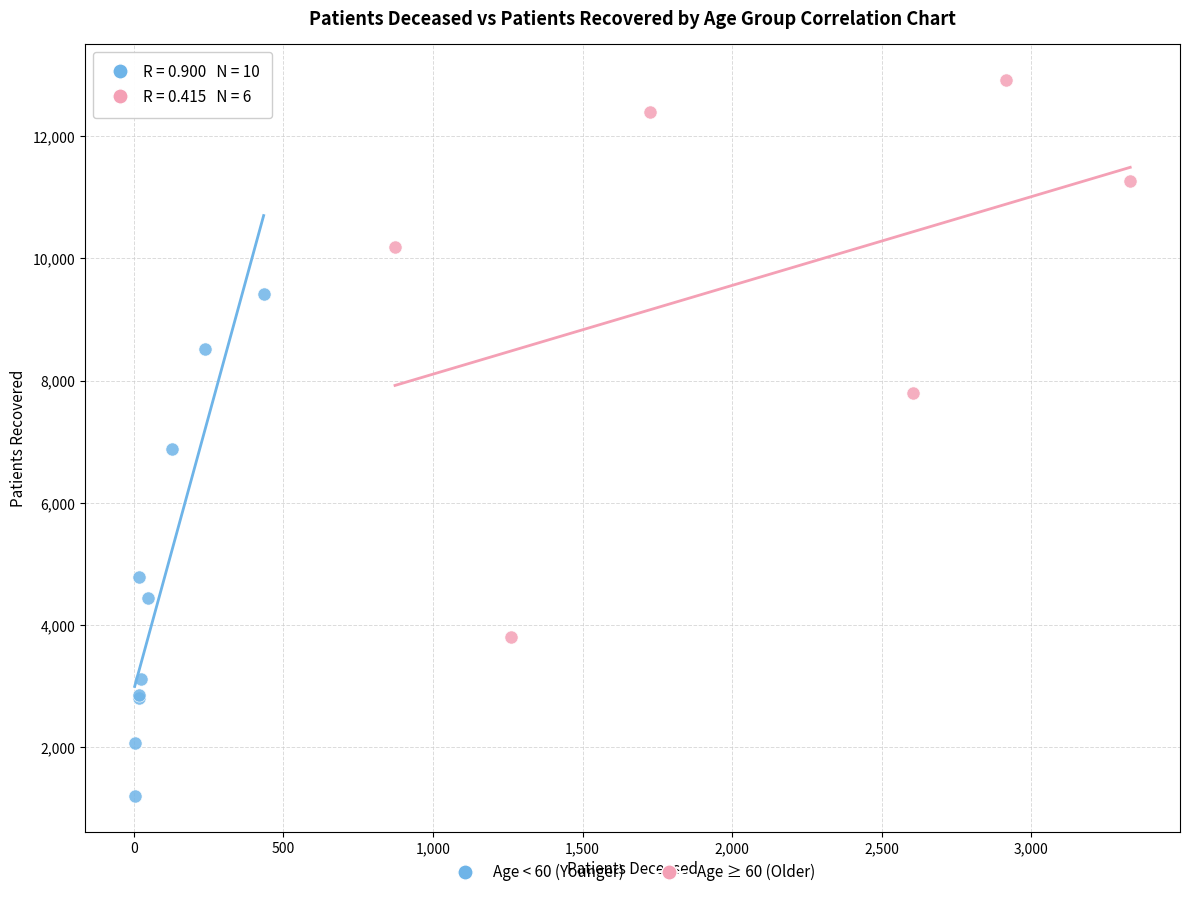

Which series has the largest Y range (max minus min)?

Age ≥ 60 (Older)